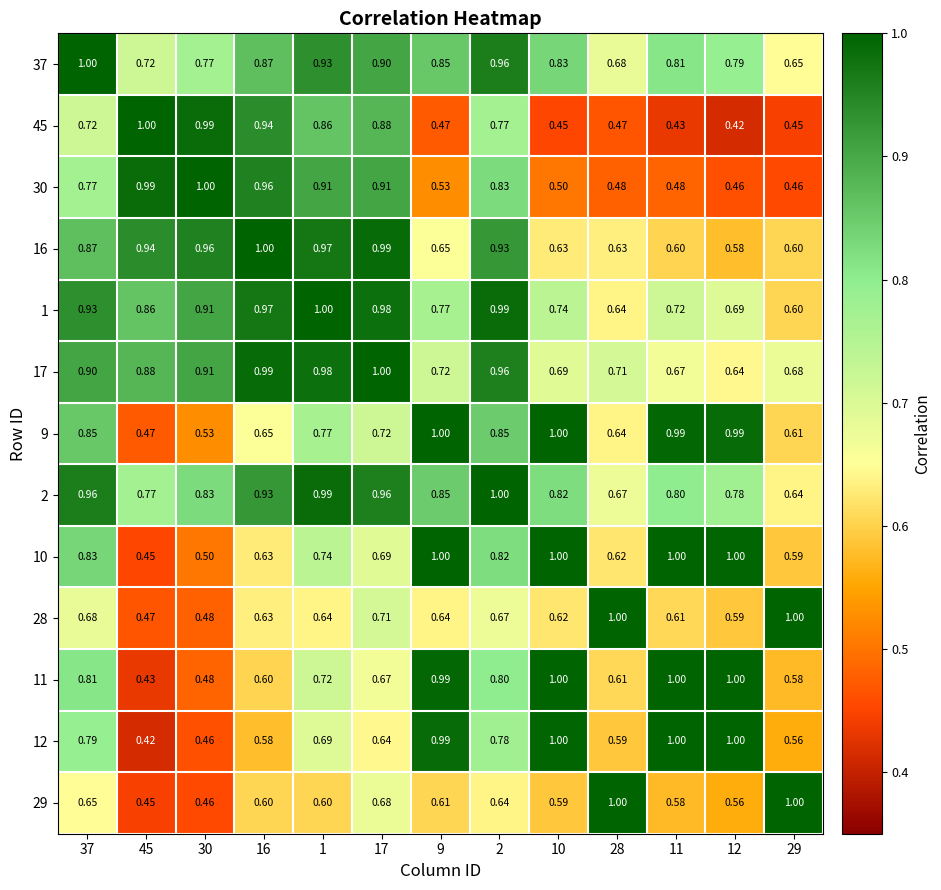

Is the value of 11 at 37 greater than the value of 37 at 17?

No